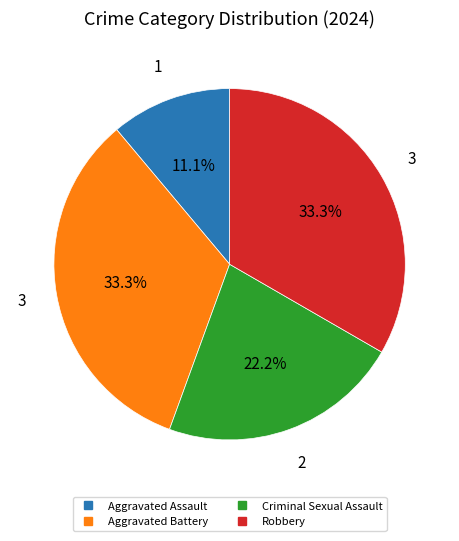

Is the sum of Aggravated Assault and Criminal Sexual Assault greater than half?

No